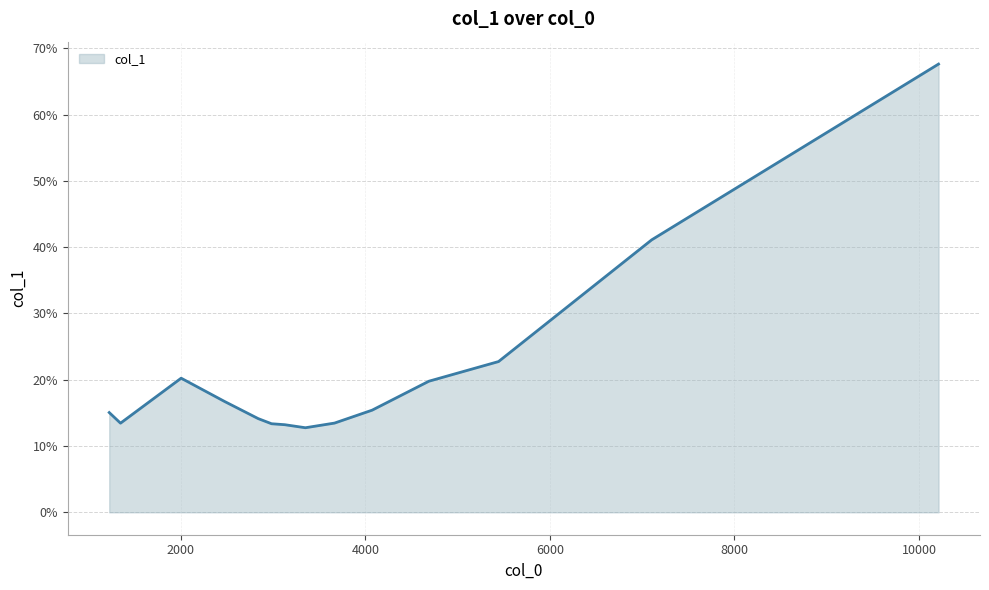

What is the smallest value displayed?

12.8